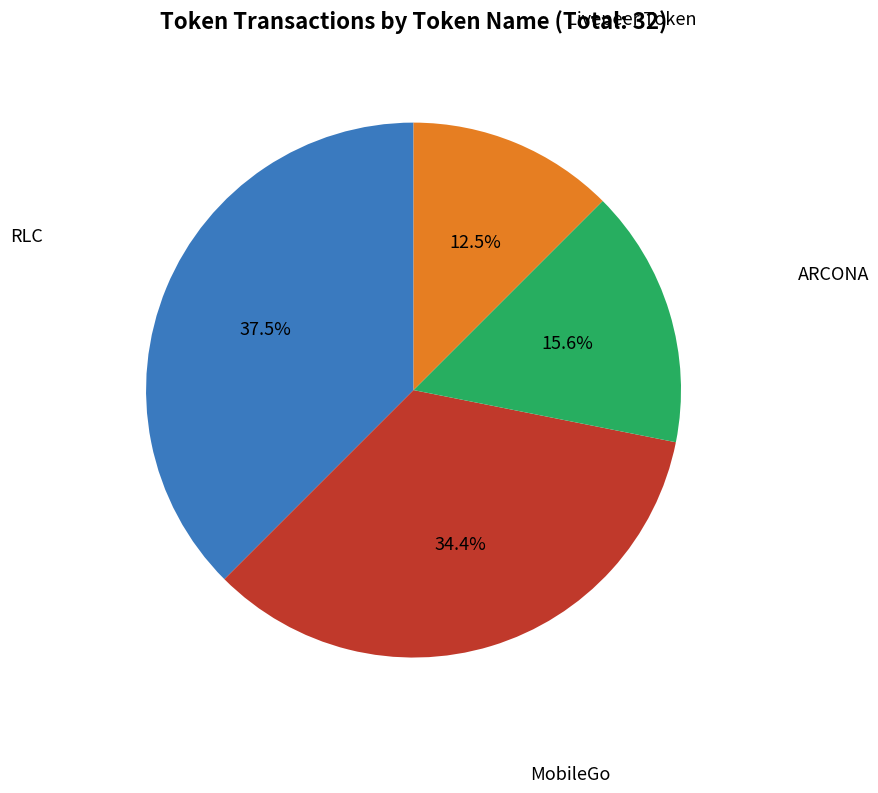

Does RLC represent more than half of the total?

No